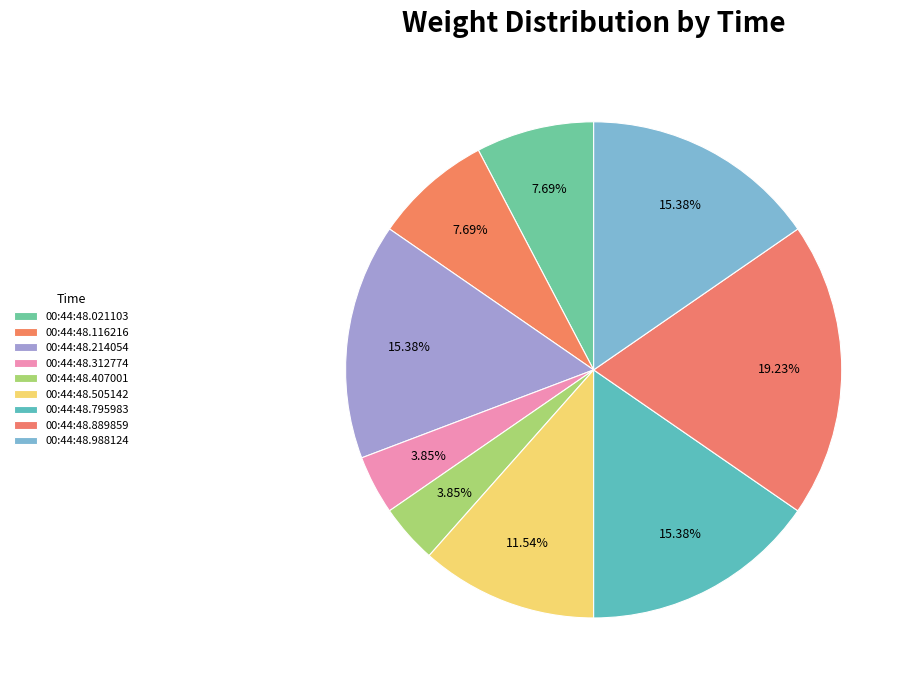

The 00:44:48.407001 slice represents 9% of the pie. True or false?

False